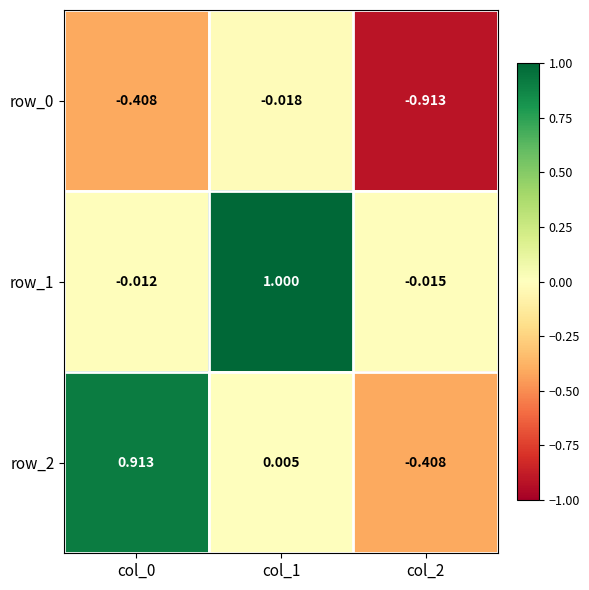

Which label corresponds to the largest value in the chart?

col_1